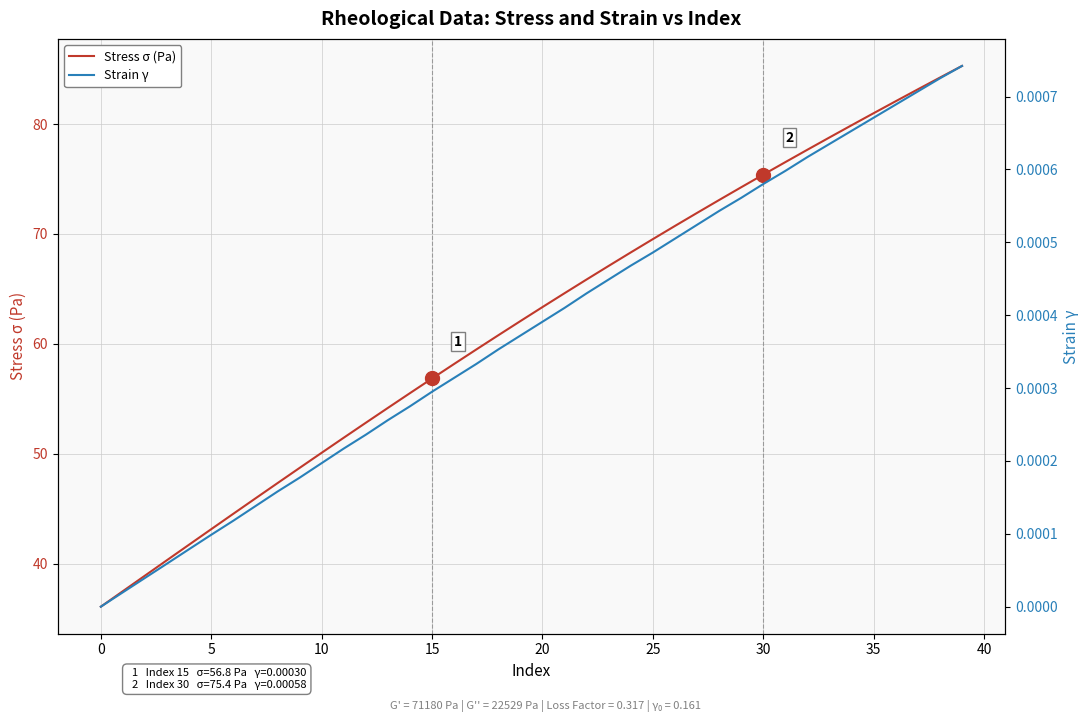

Which series has the largest range (max minus min)?

Stress σ (Pa)